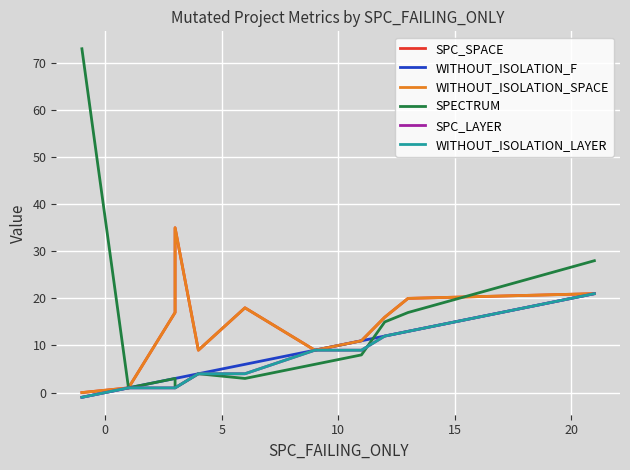

True or false: WITHOUT_ISOLATION_F and WITHOUT_ISOLATION_SPACE cross at least once.

False